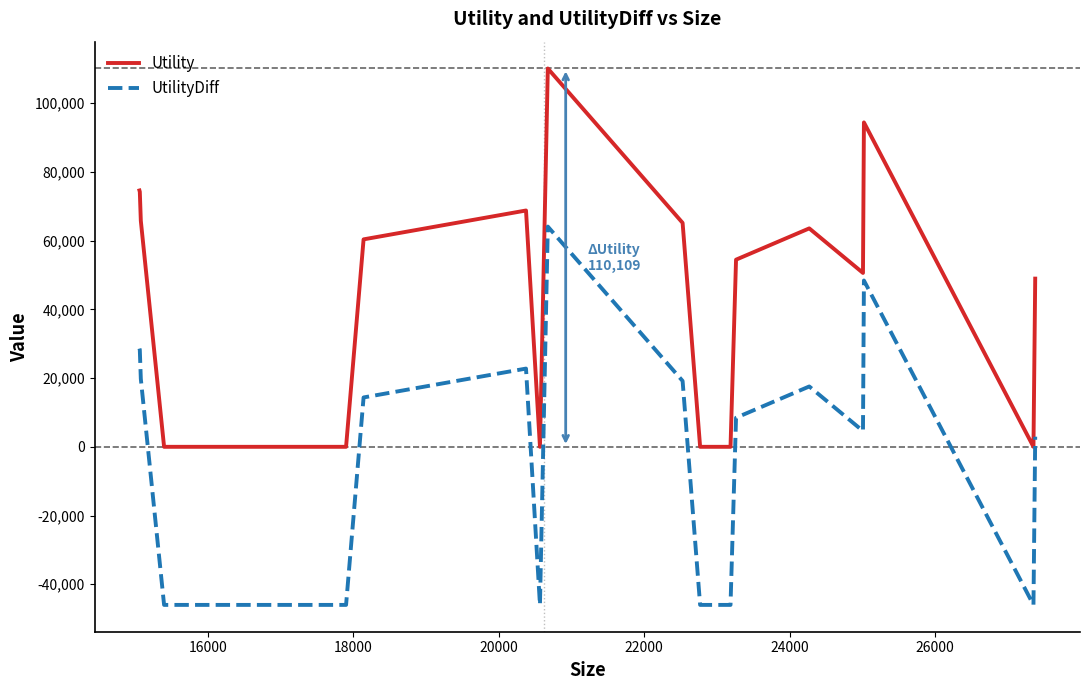

What is the average value of the Utility series?

41553.0